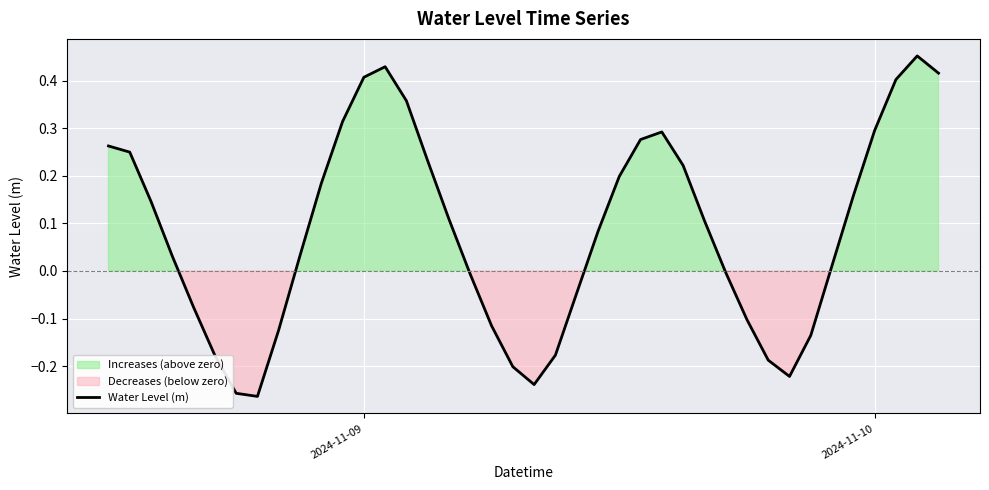

Is it true that Water Level (m) equals 0.7 at 2024-11-09?

False